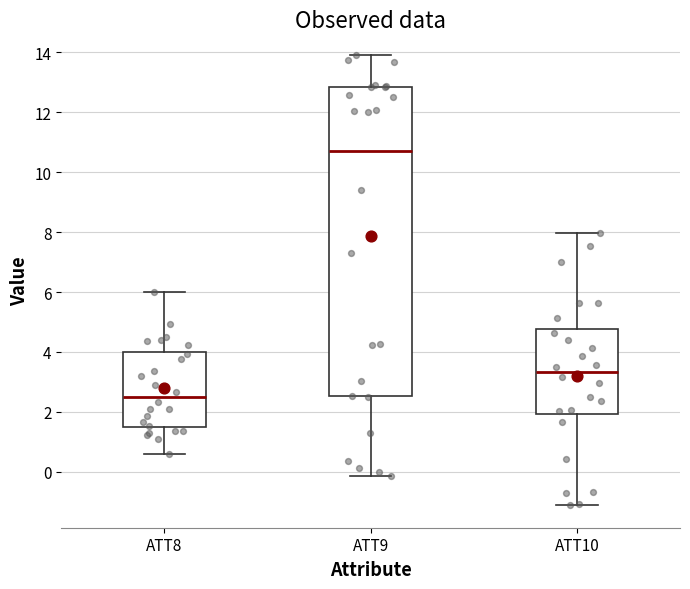

Where is the upper edge of the box for ATT8 on the y-axis? The values are not printed on the chart, so give them approximately, as read against the axis.

4.0